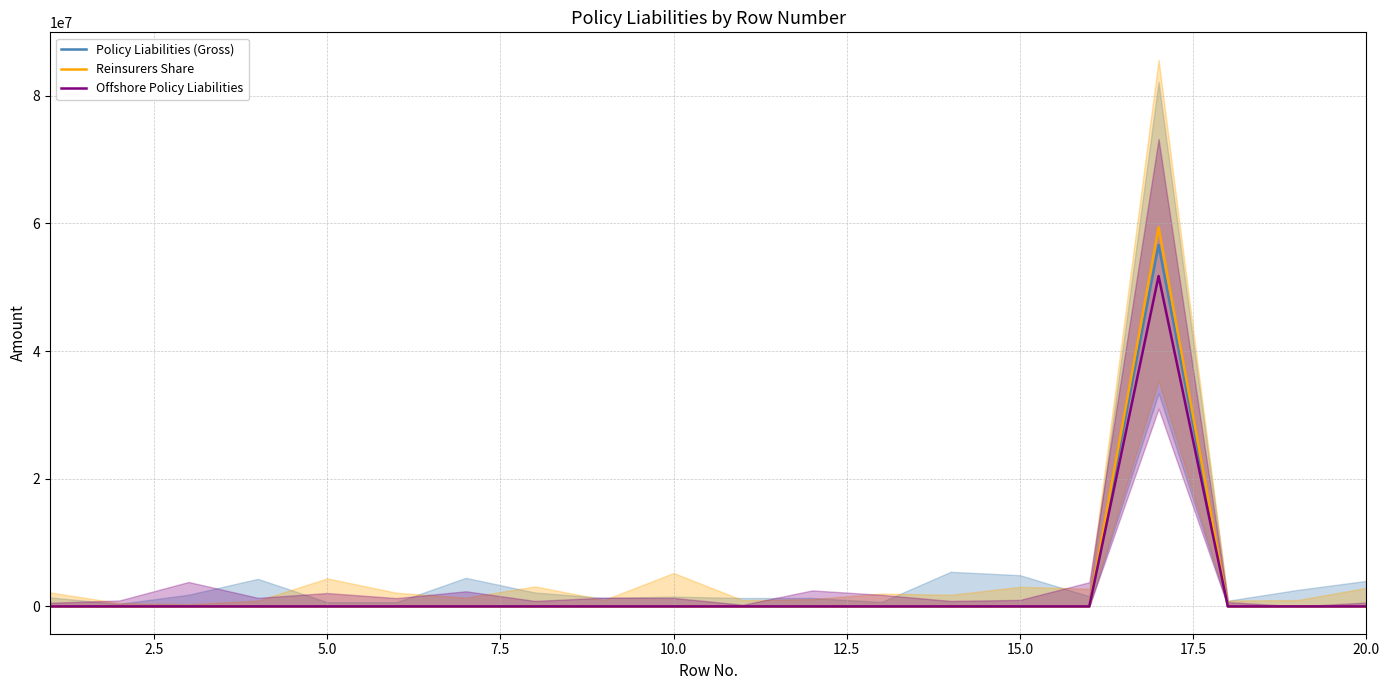

Is this an area chart (filled region under the line)?

No